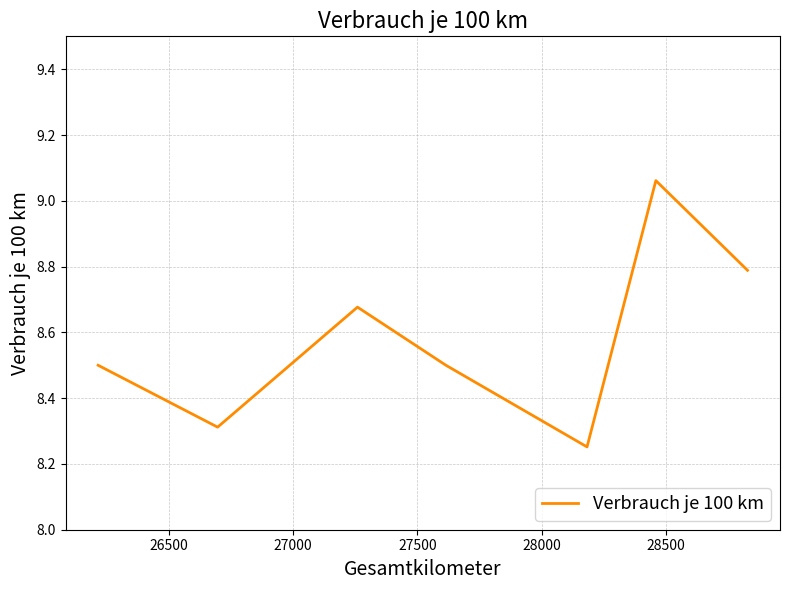

What is the average value?

8.6